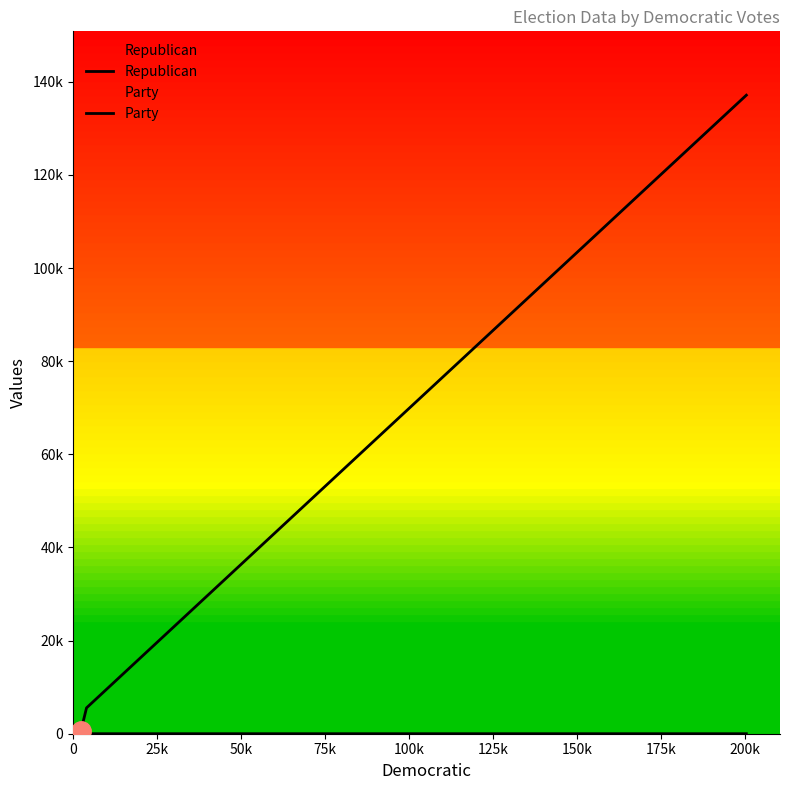

Reading left to right, list all the values displayed in this chart.

Republican: 633	589	5546	137116
Party: 0	1	0	1